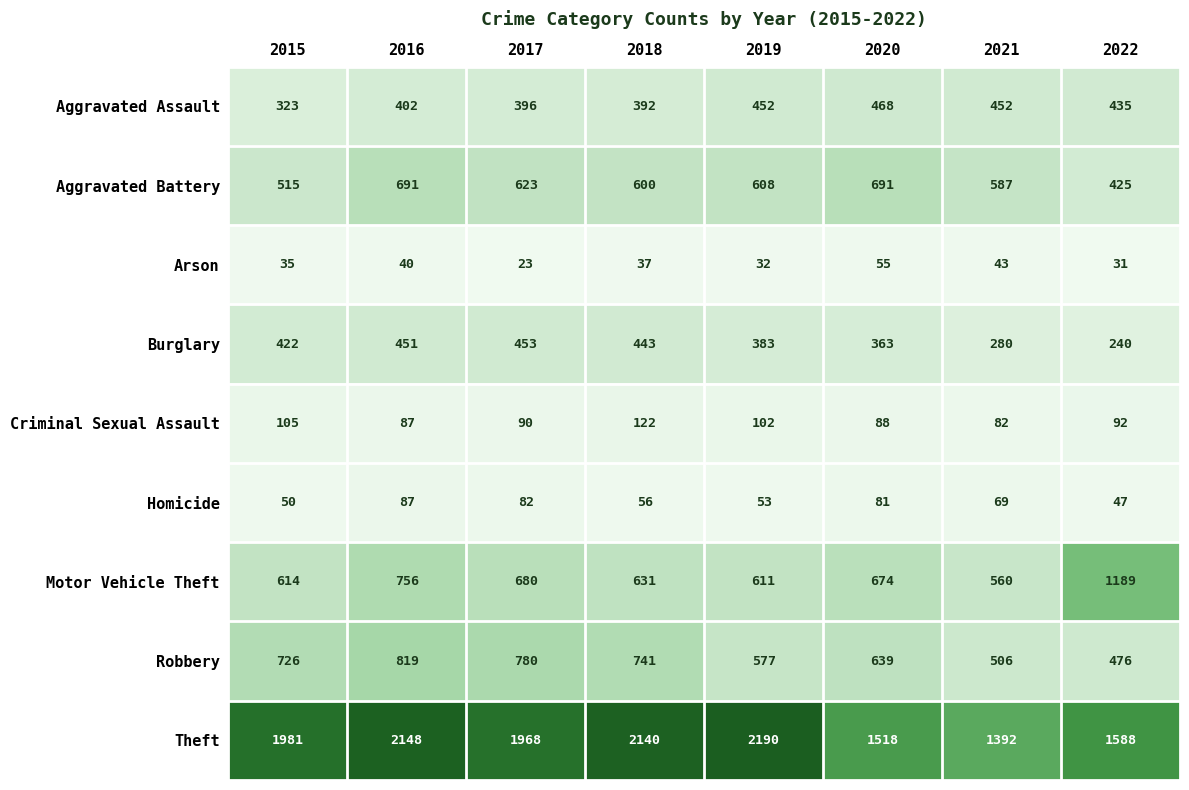

The value of Criminal Sexual Assault at 2021 is 82. True or false?

True